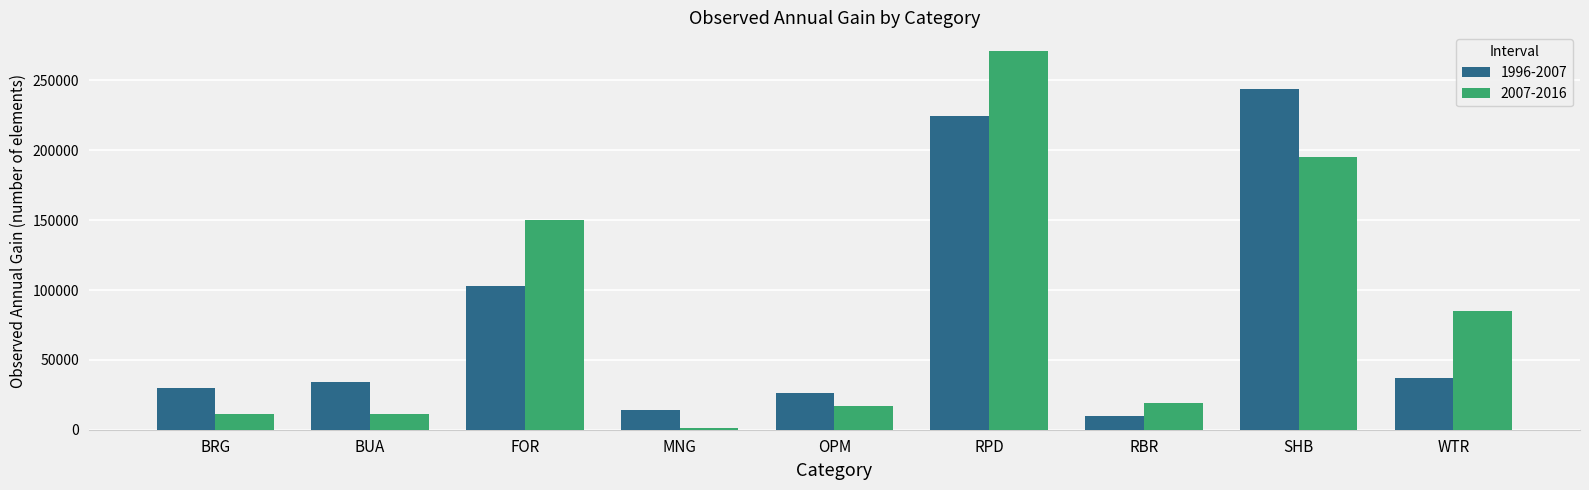

Which series changed the most between BUA and RBR?

1996-2007